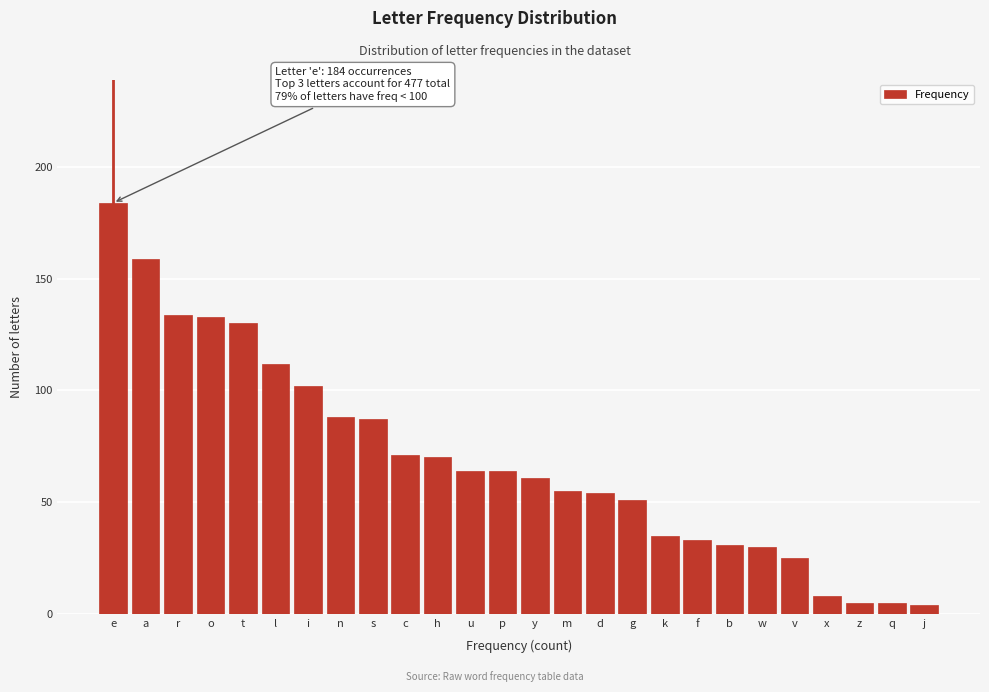

Reading left to right, transcribe all the data shown in this chart.

184	159	134	133	130	112	102	88	87	71	70	64	64	61	55	54	51	35	33	31	30	25	8	5	5	4